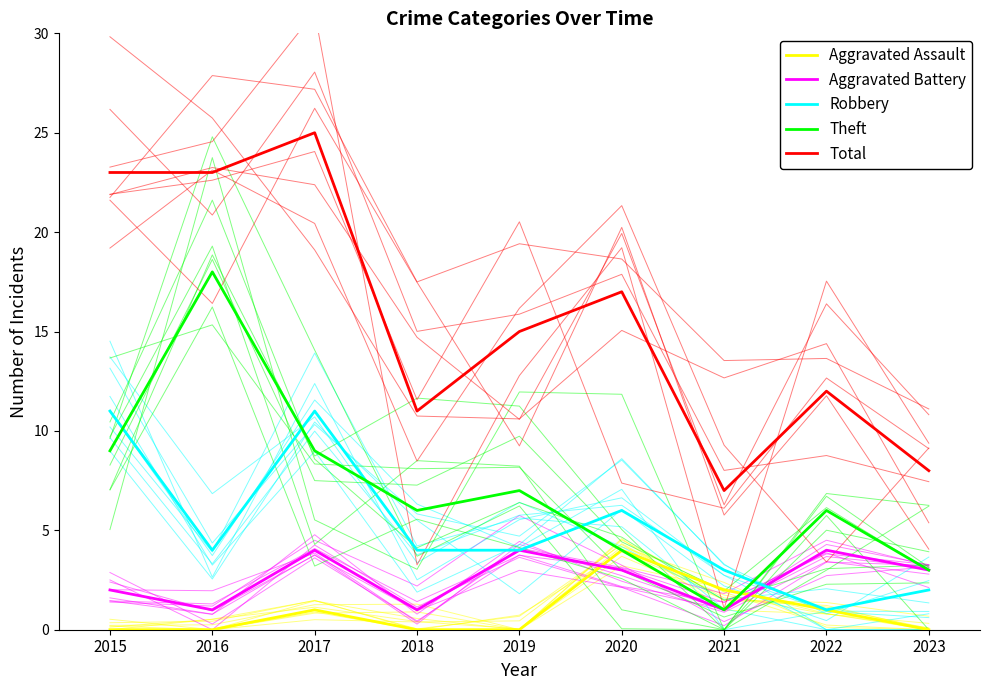

True or false: Total has more than 1 points higher than both neighbors.

True